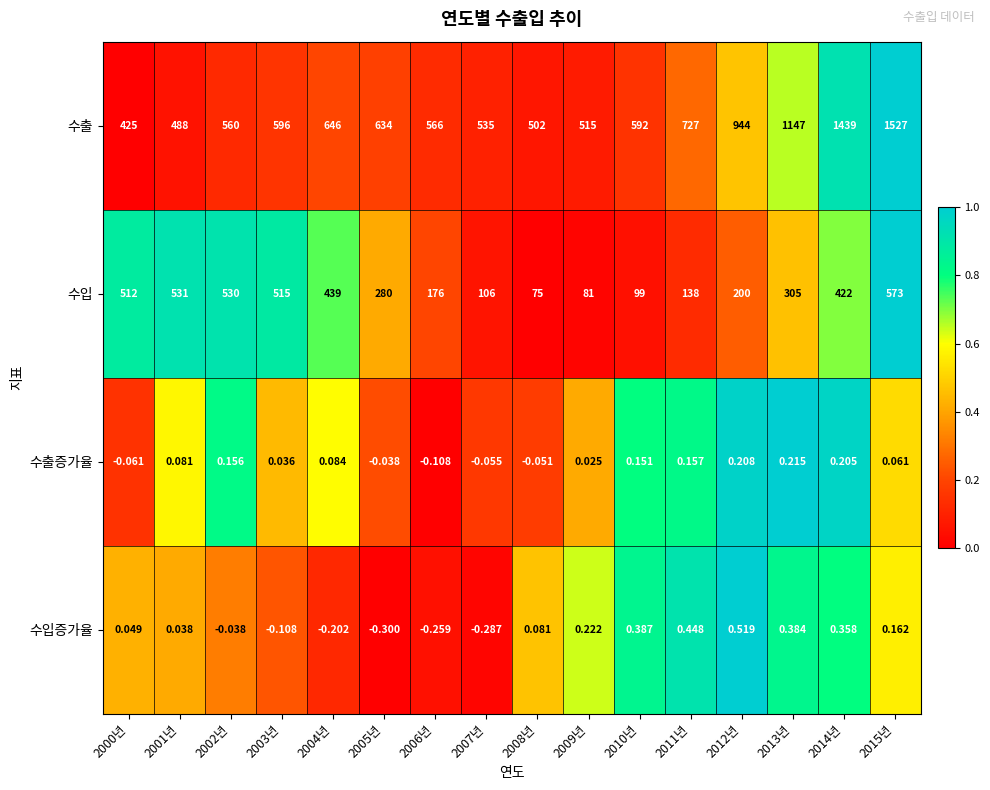

Is the value of 수입 at 2015년 greater than the value of 수출 at 2000년?

Yes